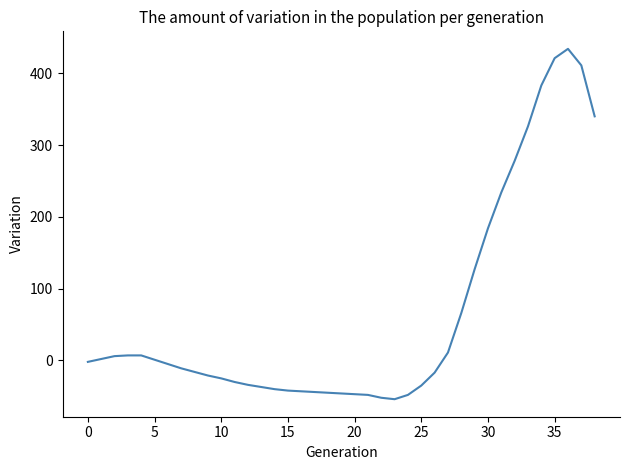

What is the difference between the maximum and minimum values?

488